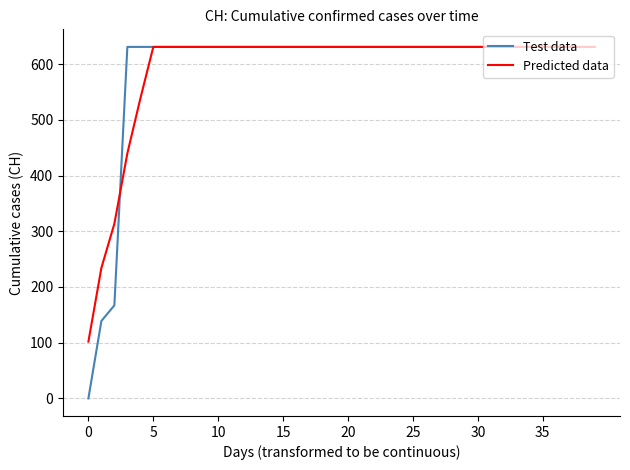

Does the chart have visible grid lines?

Yes